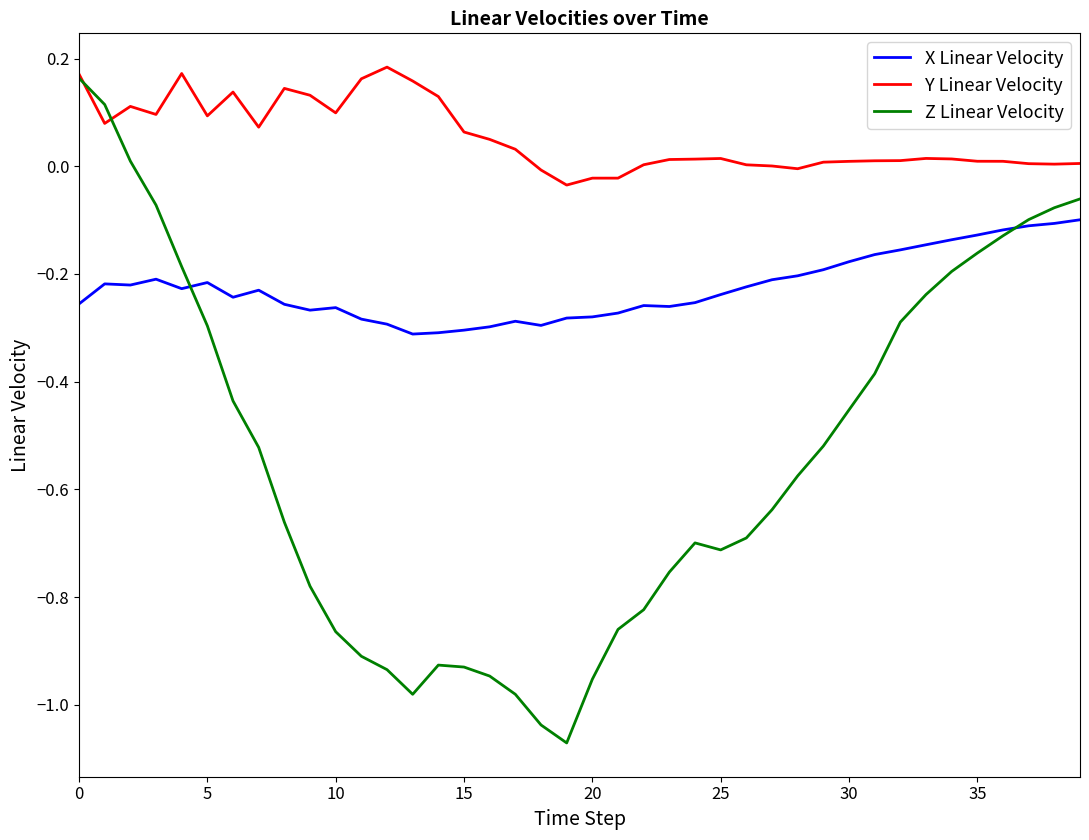

What are all the series names shown in the legend?

X Linear Velocity, Y Linear Velocity, Z Linear Velocity